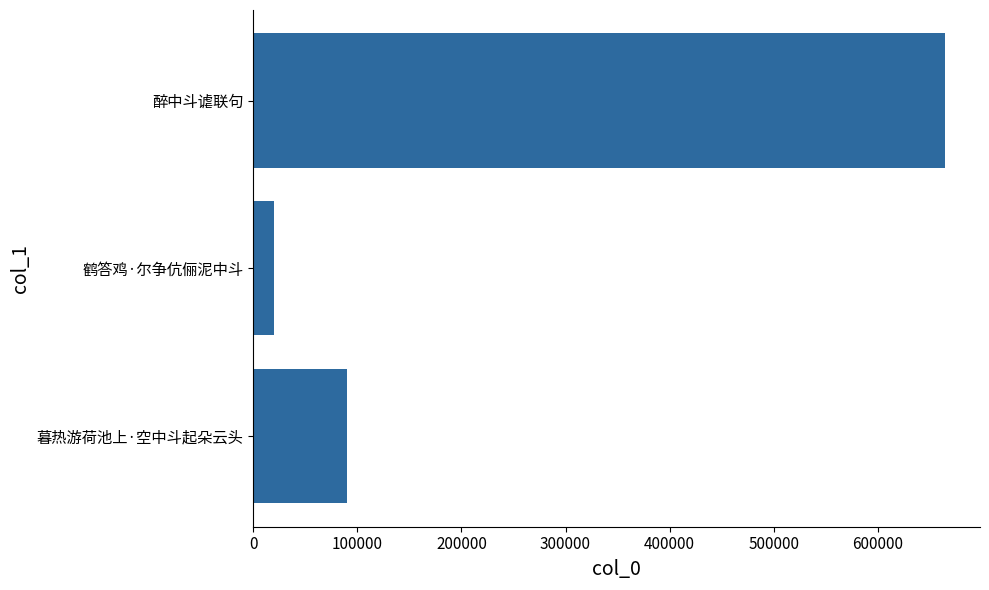

Approximately how many times larger is the value at 醉中斗谑联句 compared to 鹤答鸡·尔争伉俪泥中斗?

33.8